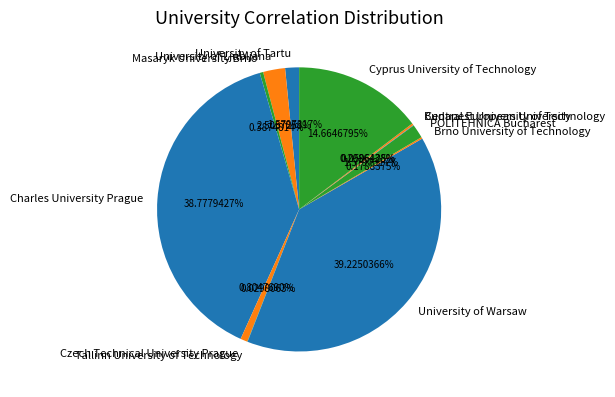

How much of the chart is everything except University of Warsaw?

60.8%